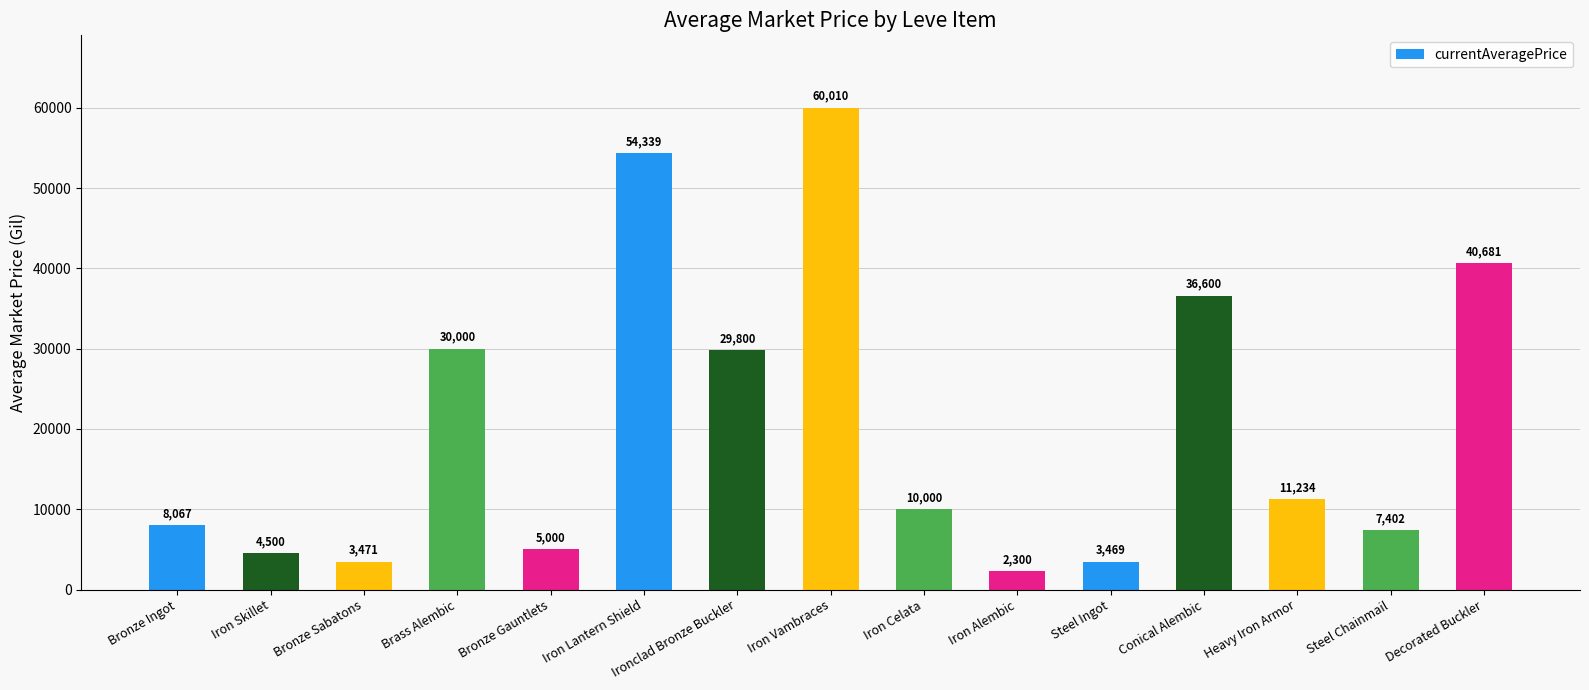

What is the label of the 15th bar from the right?

Bronze Ingot